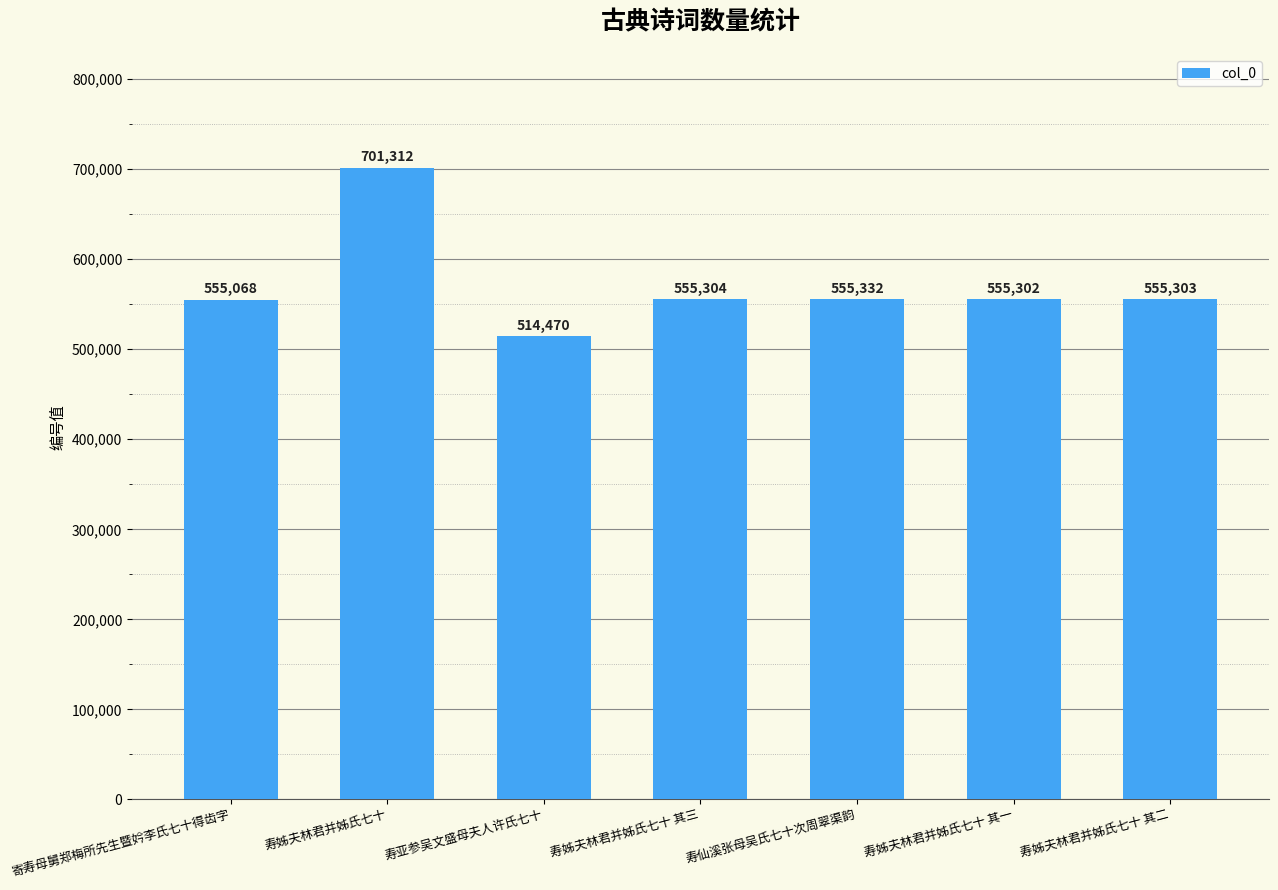

What is the average value?

570299